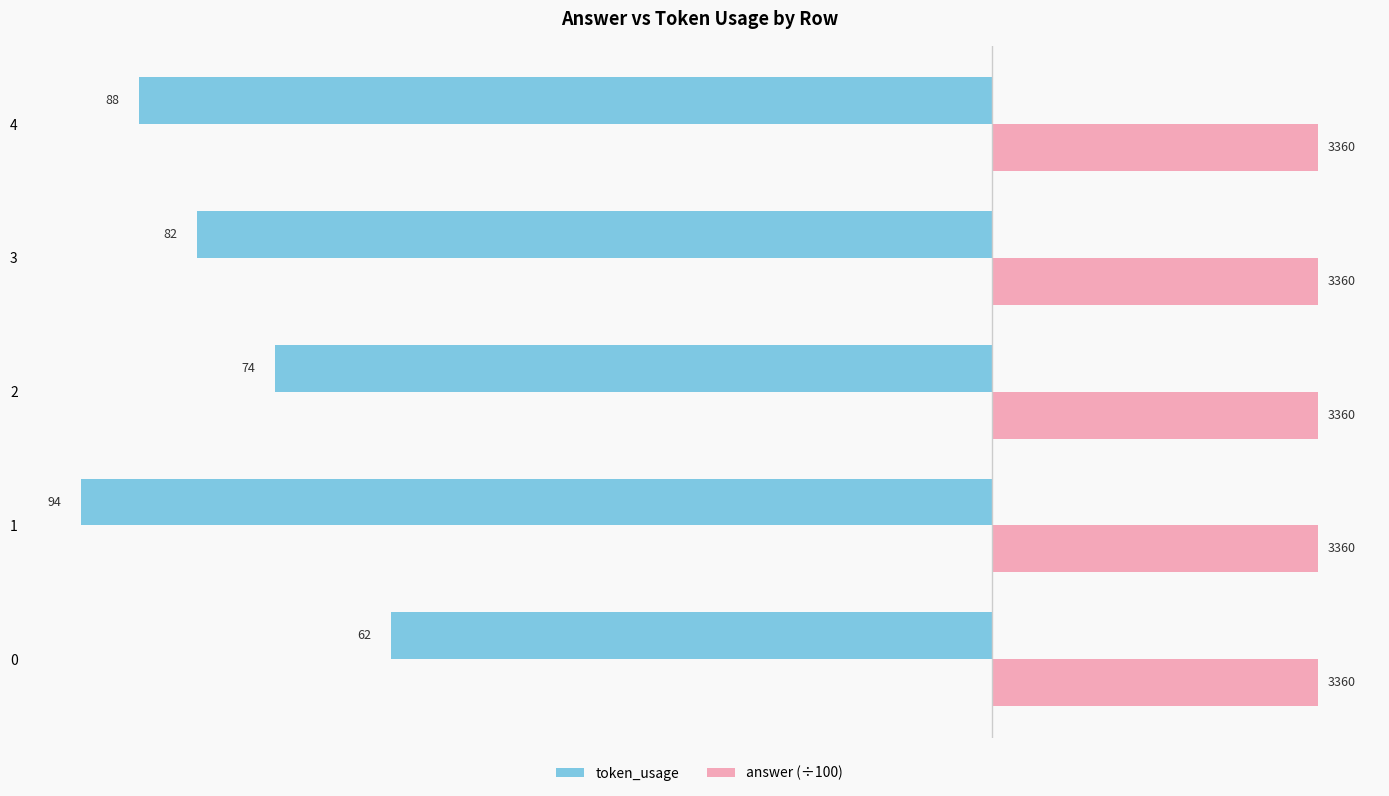

What are all the series names shown in the legend?

token_usage, answer (÷100)